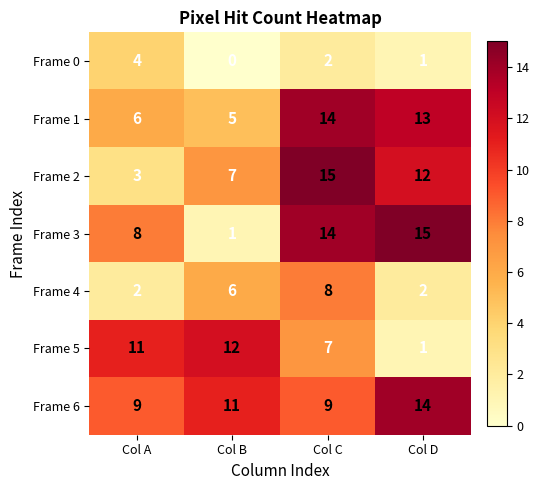

The value of Frame 2 at Col D is 19. True or false?

False